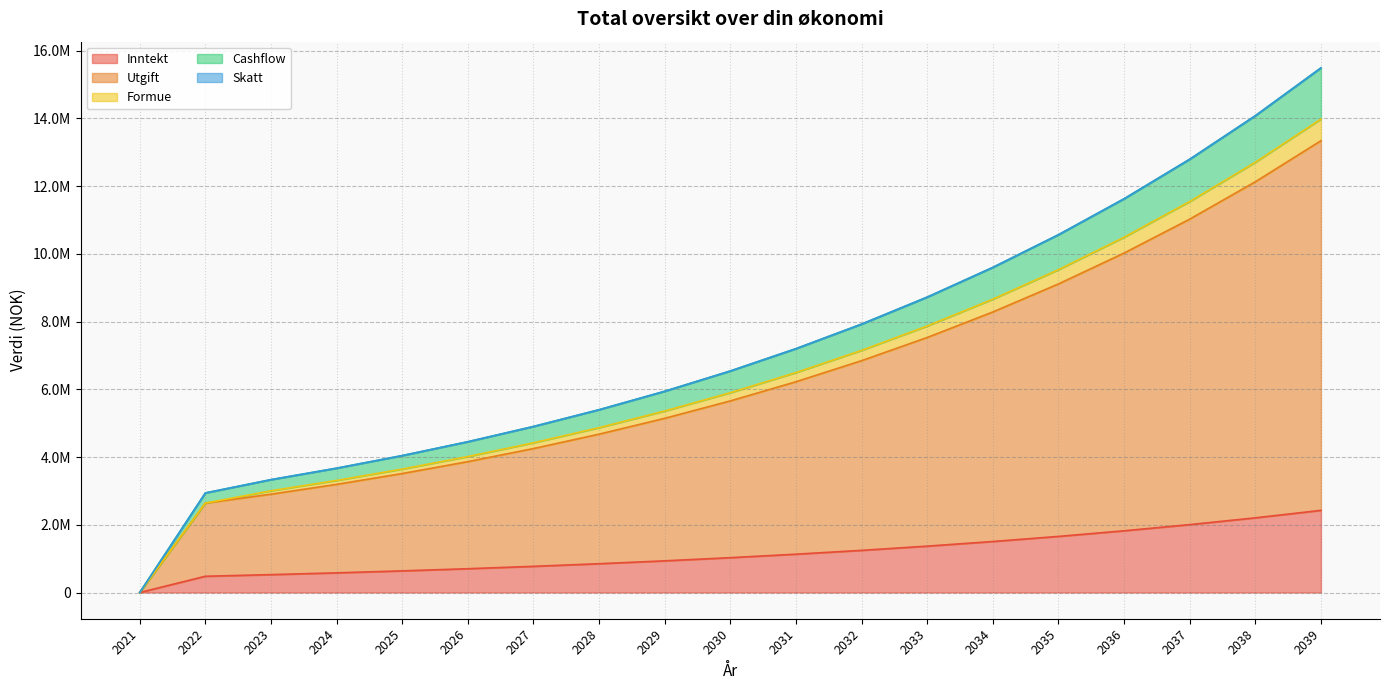

What is the difference between the Utgift values at 2024 and 2039?

10149391.0